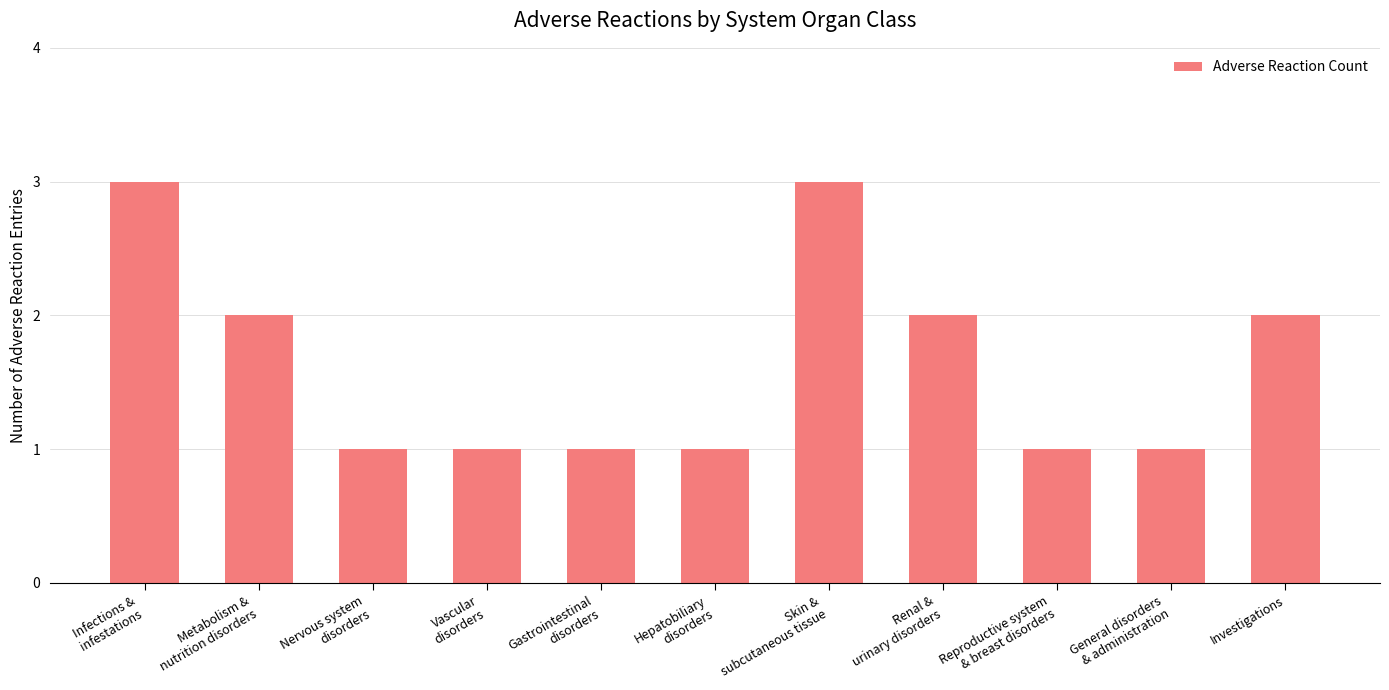

Count the number of categories in the chart.

11